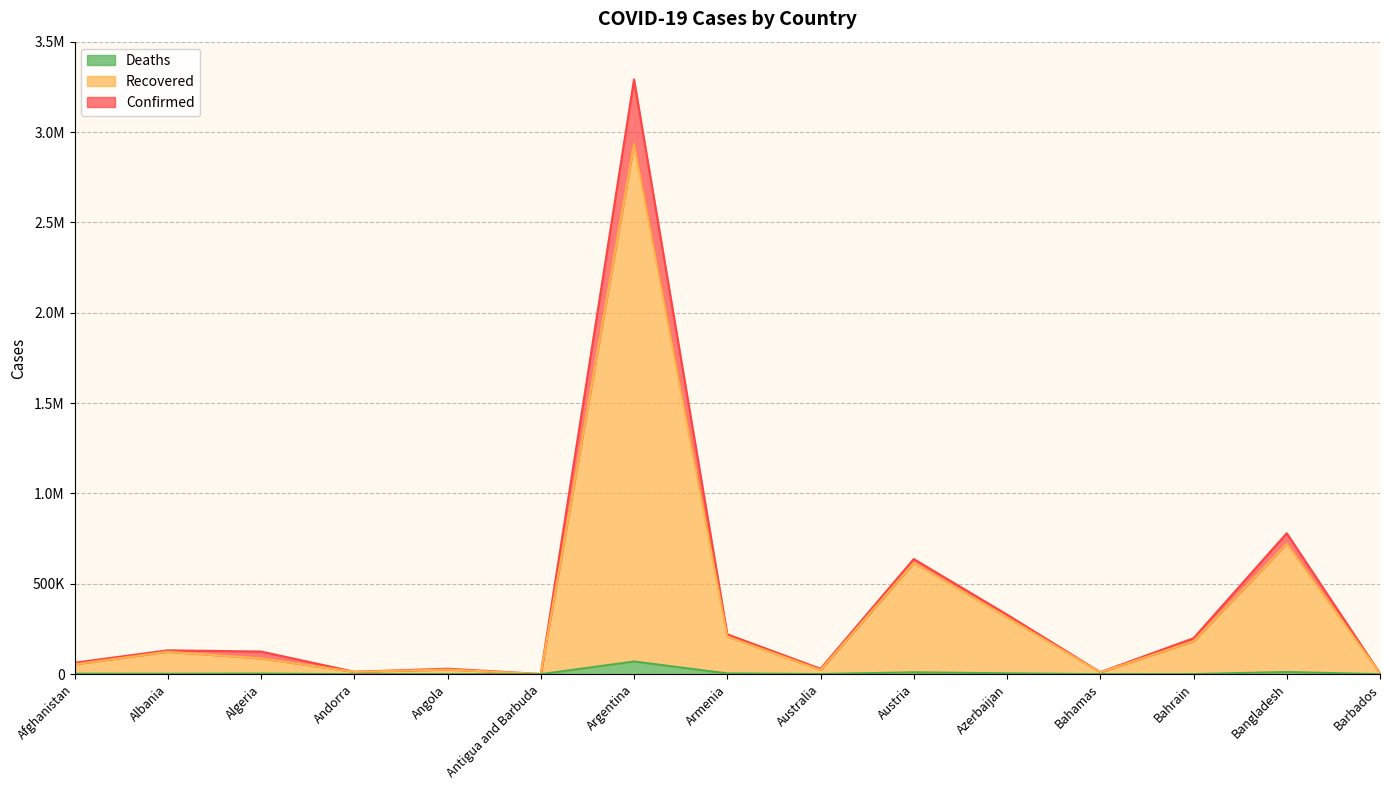

True or false: Confirmed and Recovered cross at least once.

False